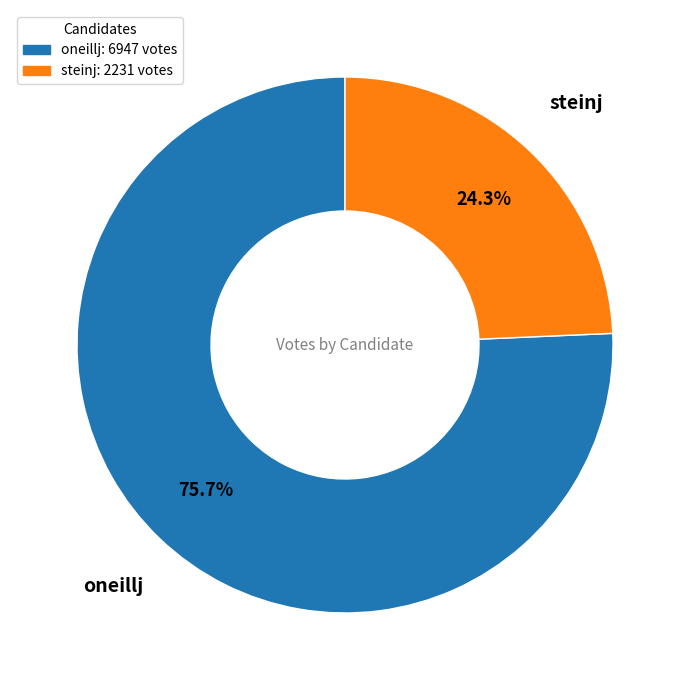

The oneillj slice represents 76% of the pie. True or false?

True